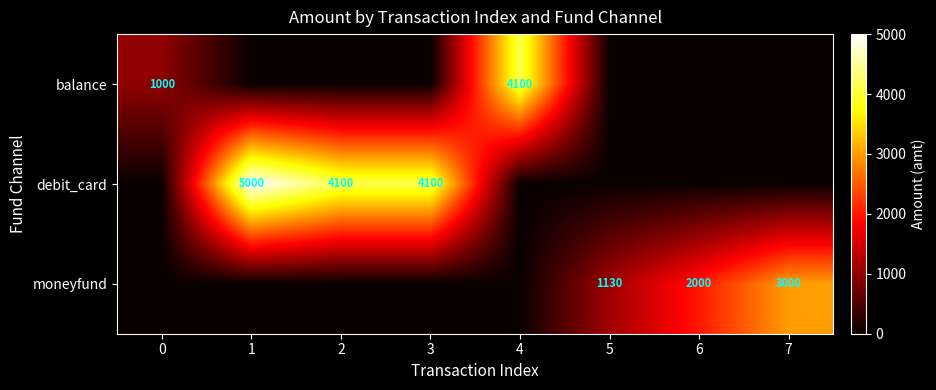

True or false: debit_card has a value of 2405 at 3.

False